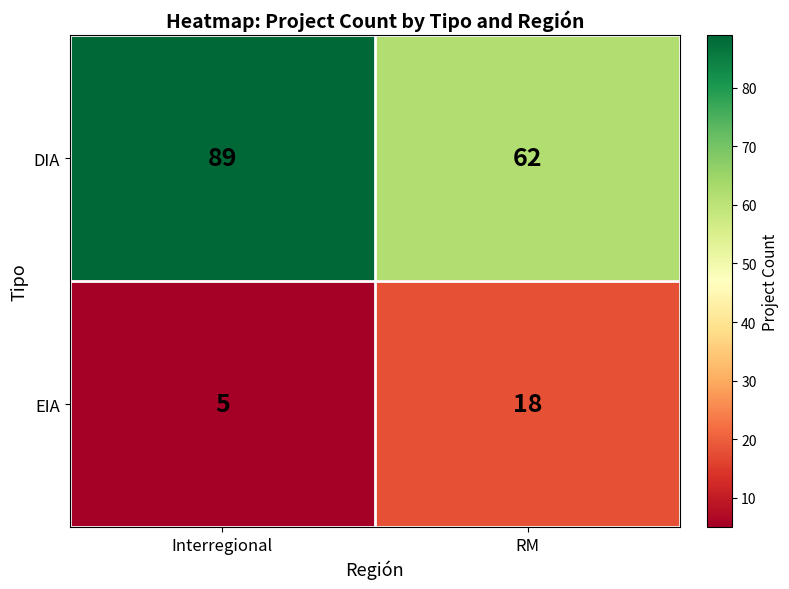

Reading left to right, what are all the values shown in this chart?

DIA: Interregional=89	RM=62
EIA: Interregional=5	RM=18